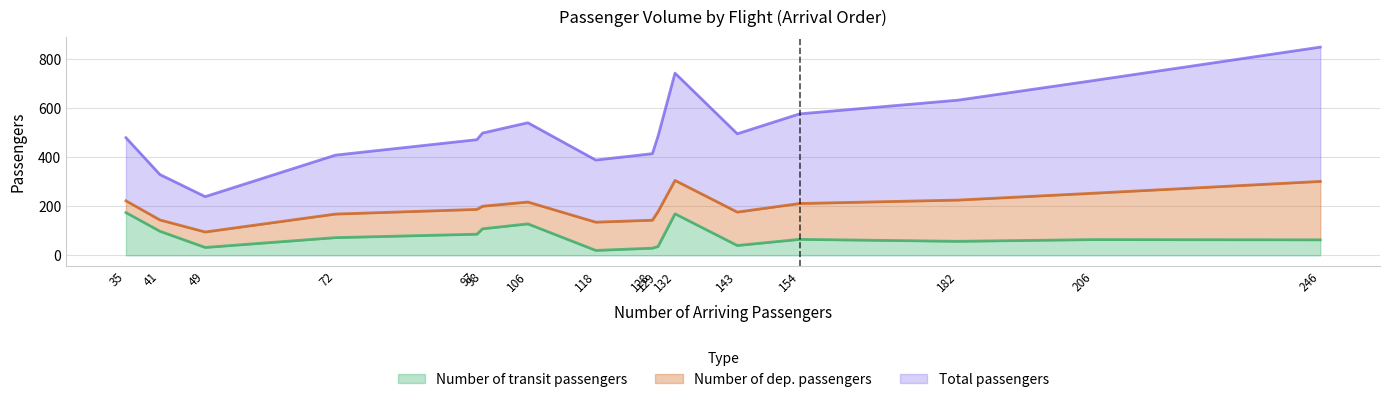

Rank the series by their average value, from lowest to highest.

Number of transit passengers, Number of dep. passengers, Total passengers